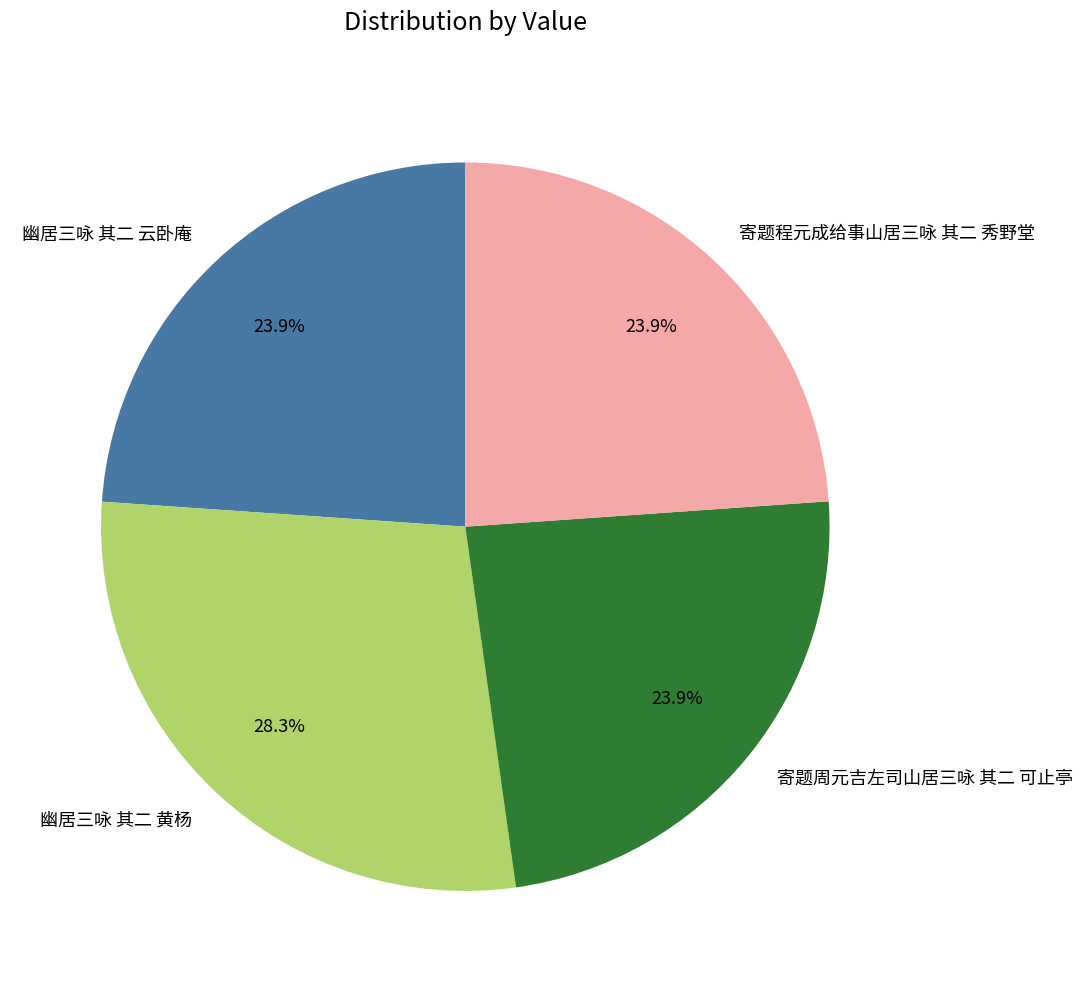

How many slices are in this pie chart?

4